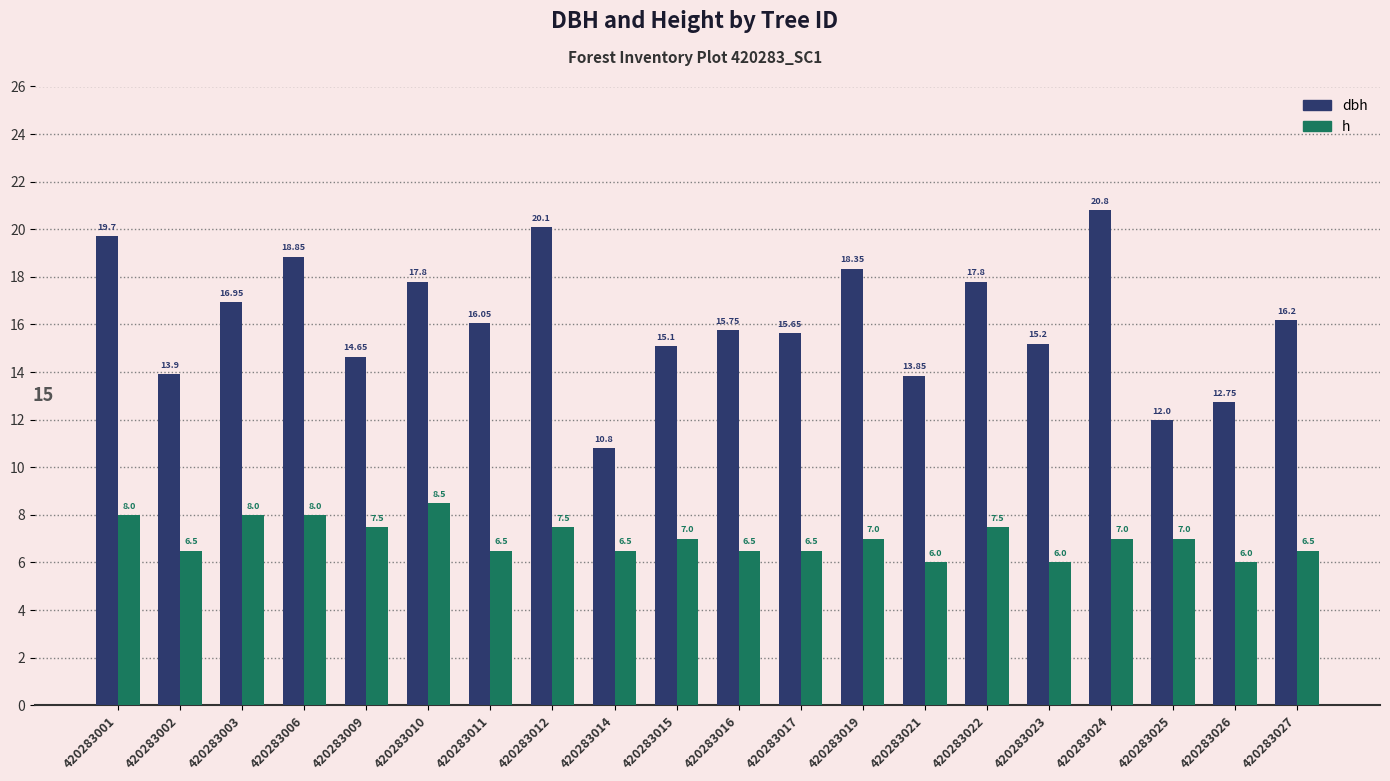

How many data points in dbh are above 16?

10